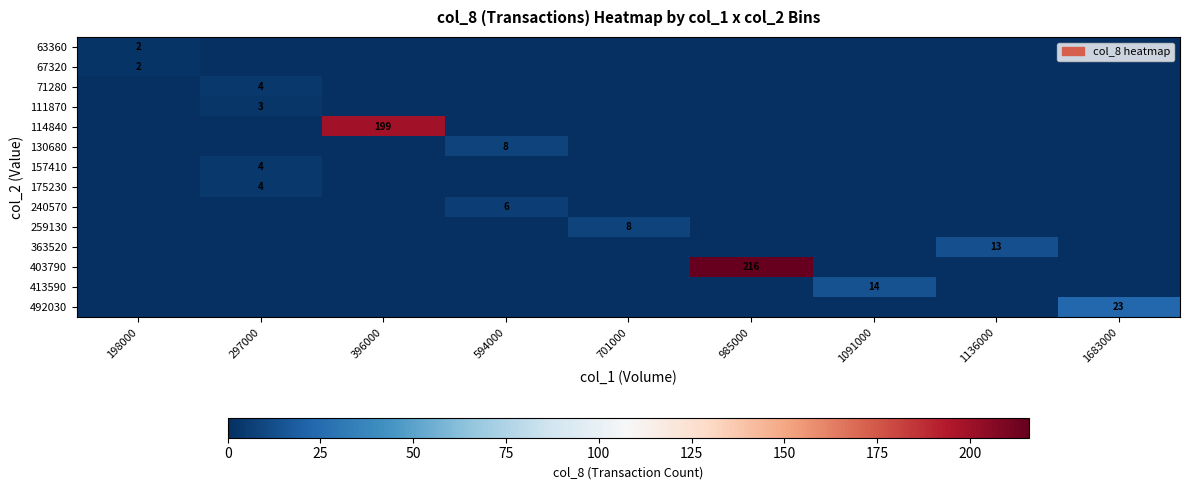

What is the difference between the highest and lowest values at 297000?

4